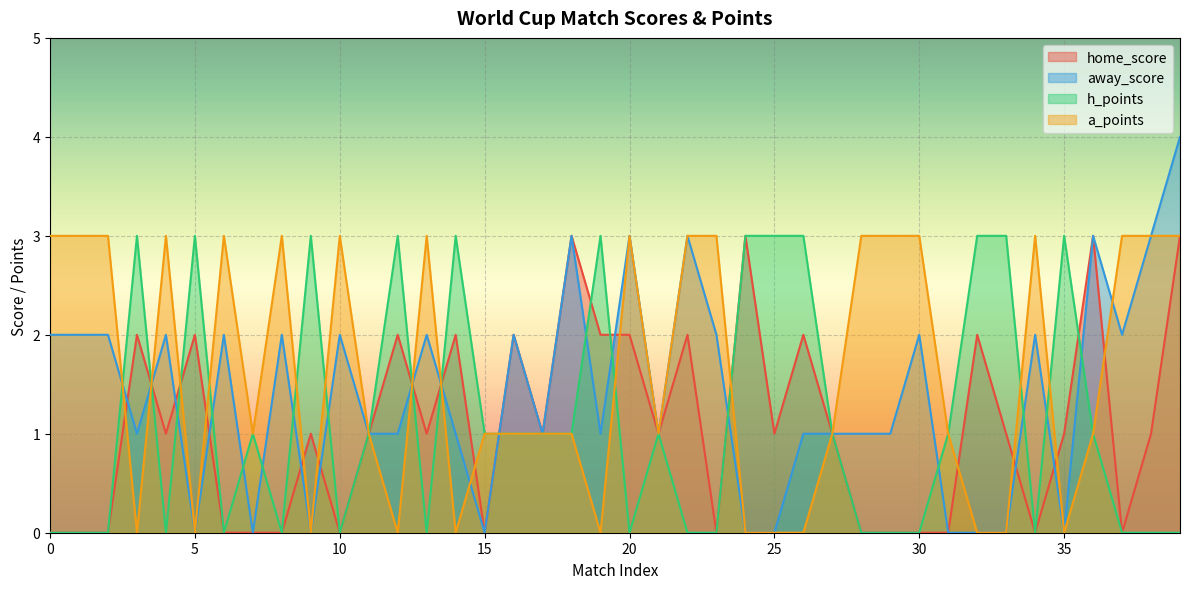

What is the sum of the away_score values at 7 and 2?

2